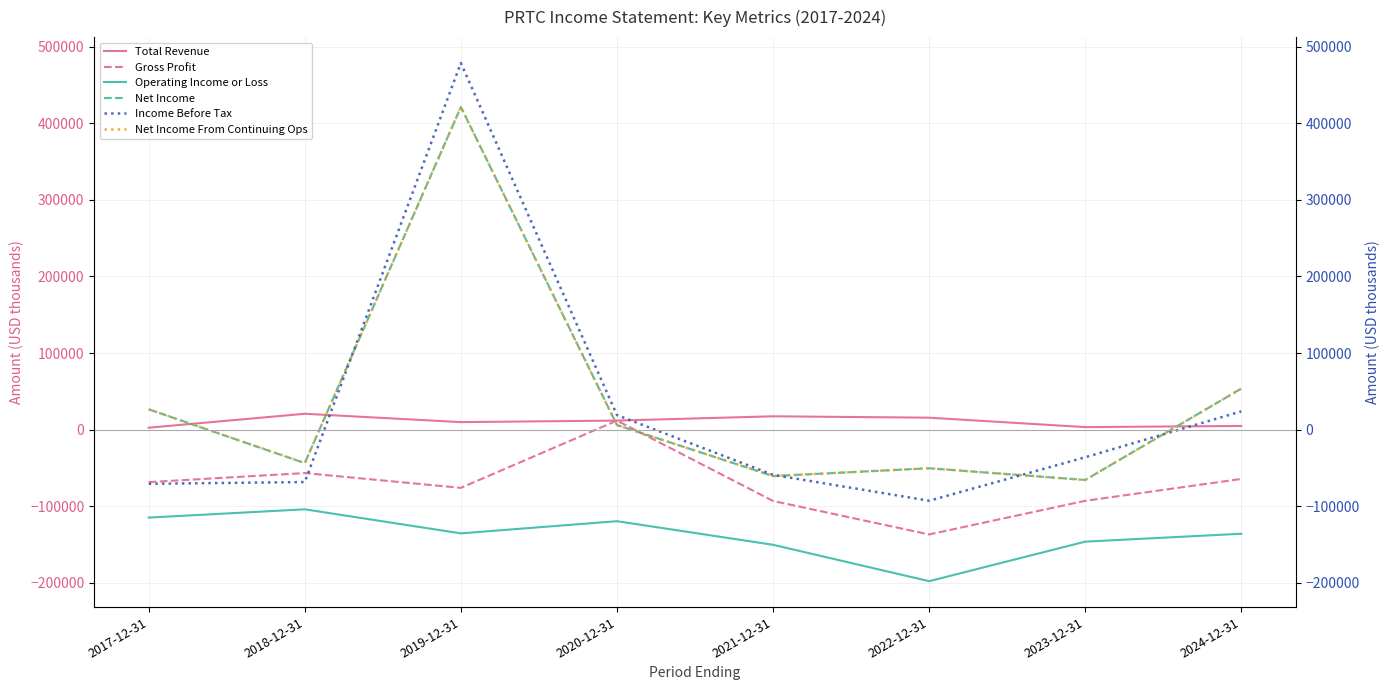

What is the label of the 5th point from the right?

2020-12-31